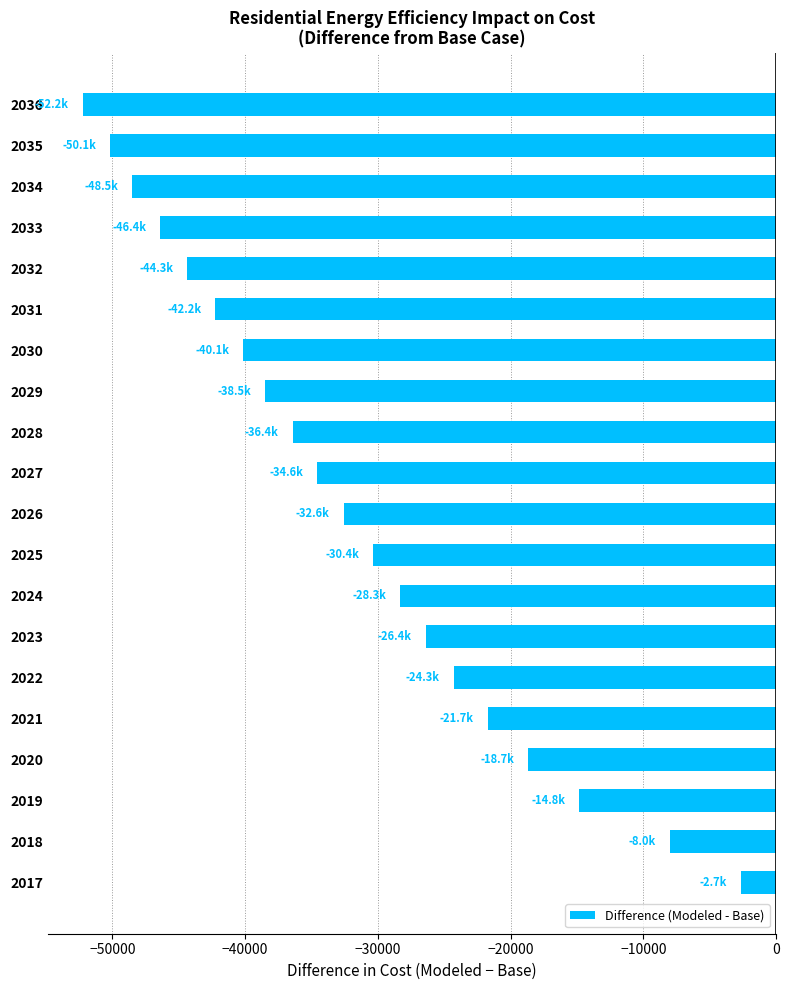

The chart shows a value of -10178.4 at 2021. True or false?

False